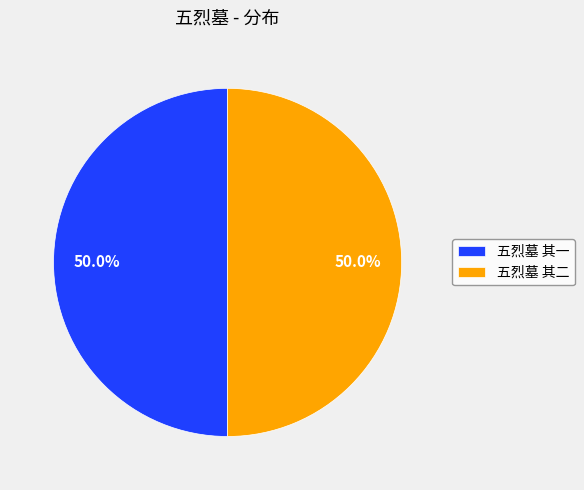

True or false: 五烈墓 其二 accounts for 50% of the total.

True